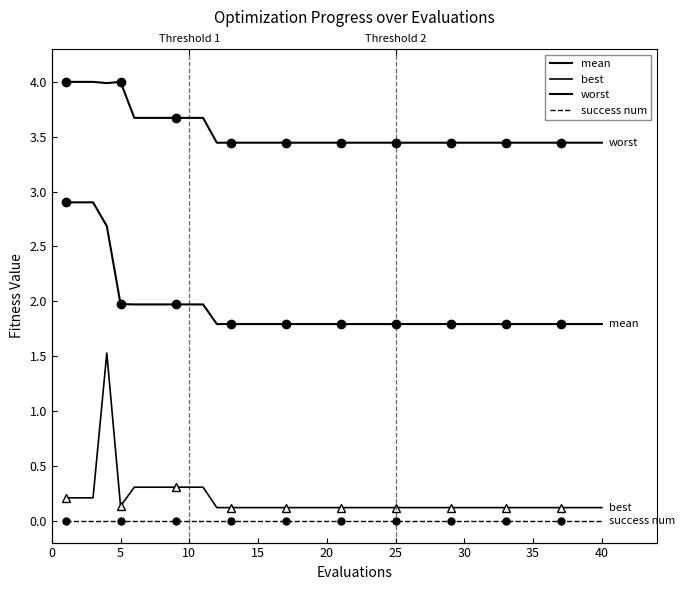

Is the value of mean at 23 greater than the value of worst at 15?

No